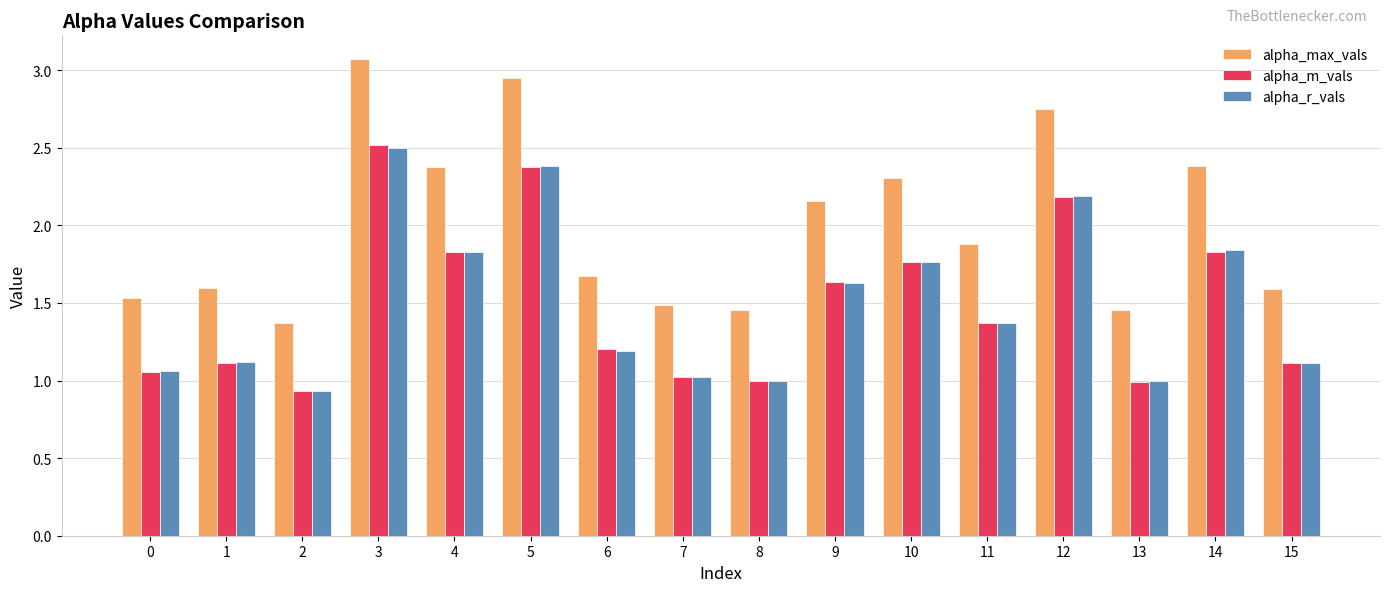

Count the number of data series in this chart.

3